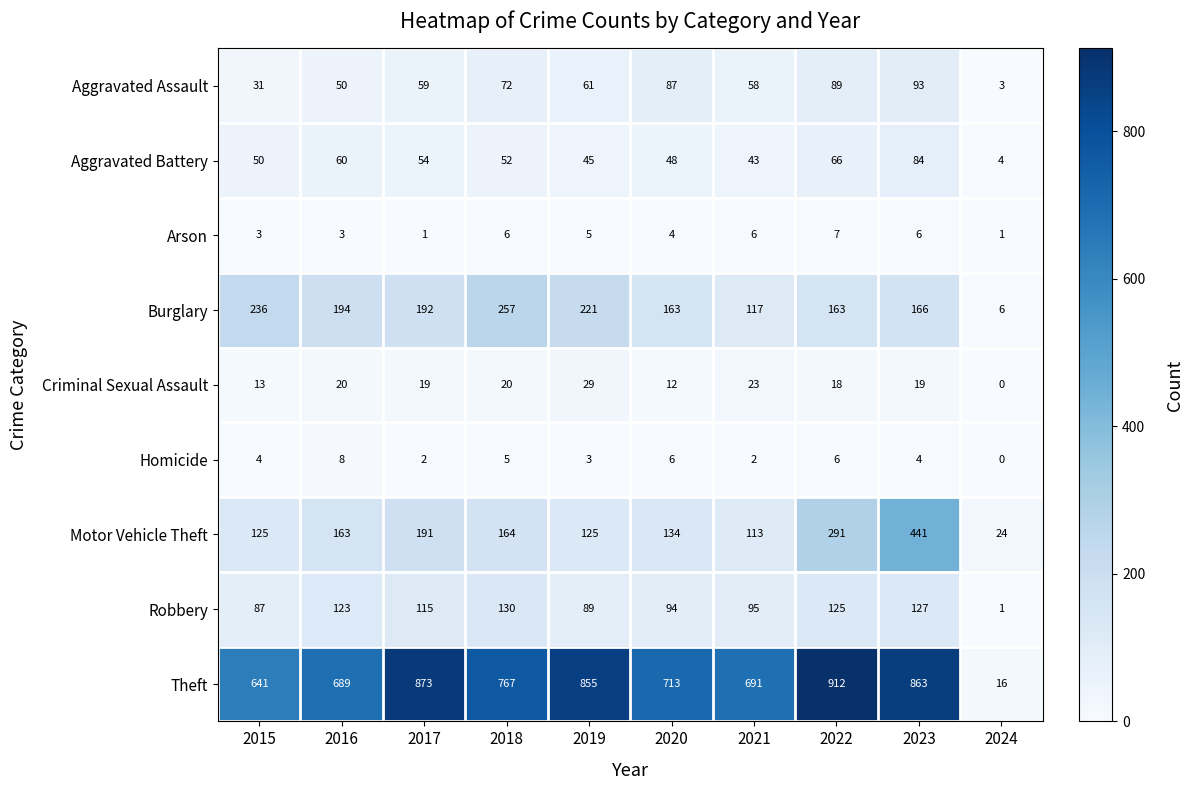

Count the Arson values in the range 3 to 6.

7